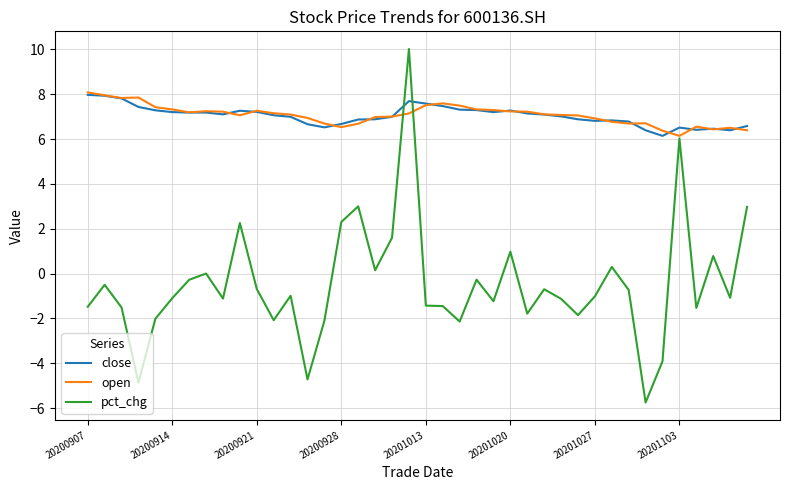

What is the minimum value for pct_chg?

-5.8